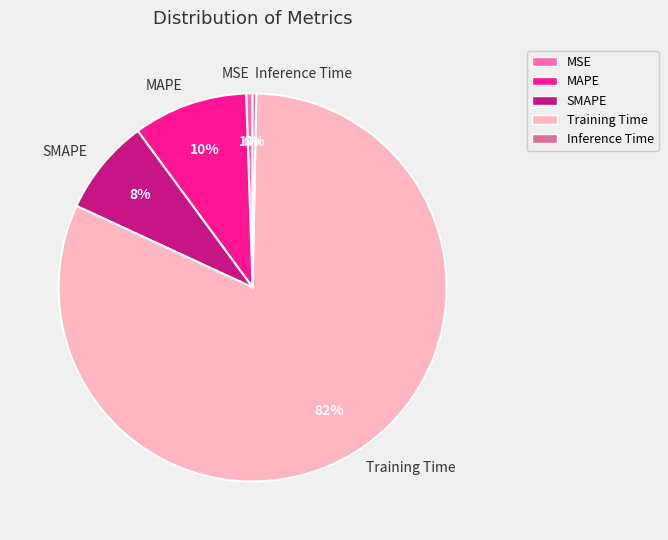

What is the largest slice in the pie chart?

Training Time